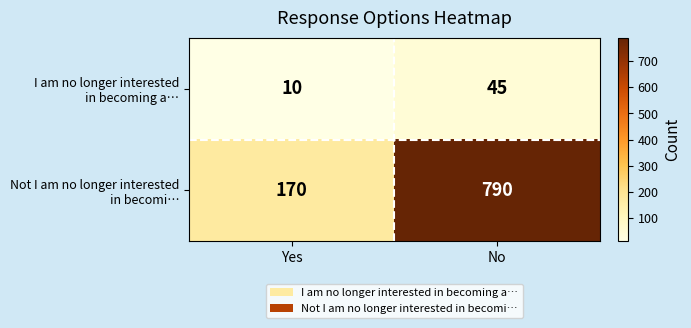

What is the spread (max minus min) of values at Yes?

160